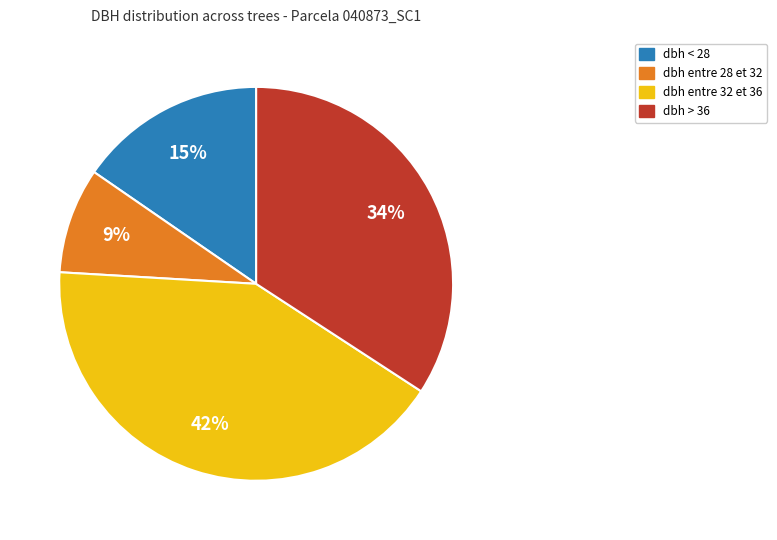

To the nearest percent, what is the average slice percentage?

25%